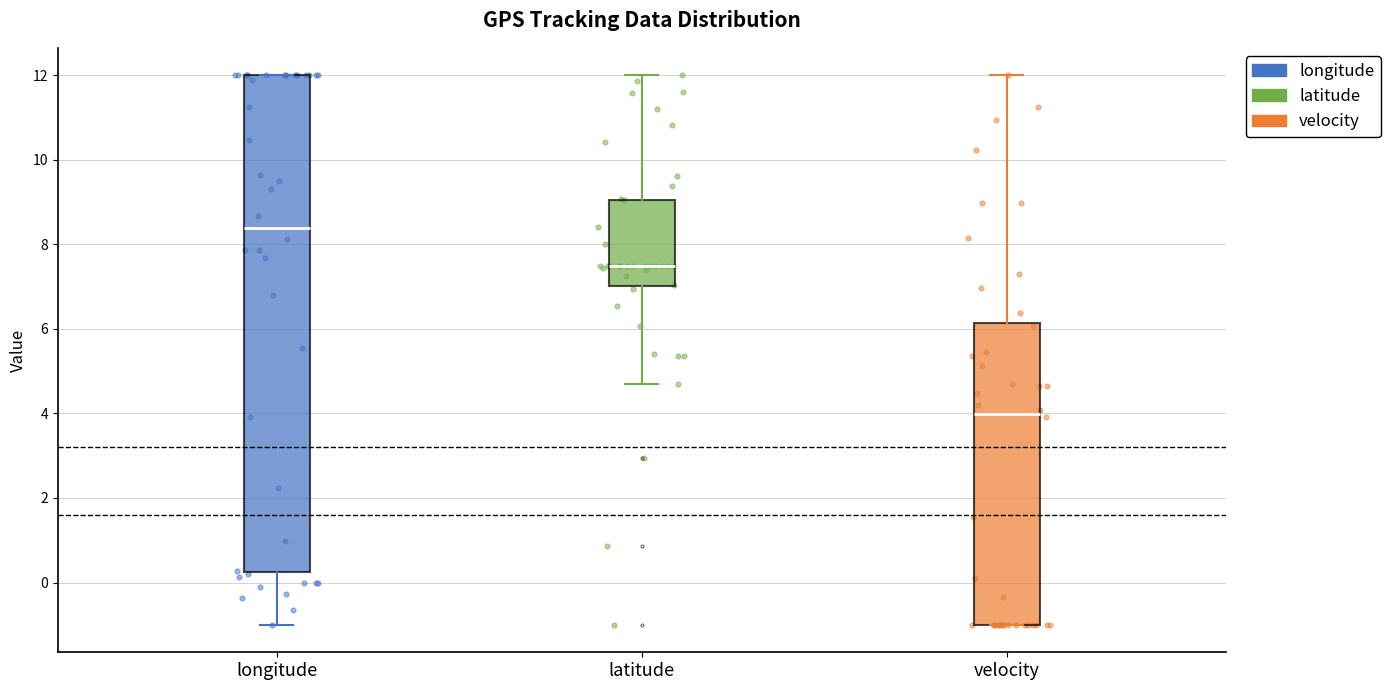

Reading left to right, transcribe this box plot: for each box, give where its median line is, the range the box spans, and where its two whiskers end, as read against the y-axis. The values are not printed on the chart, so give them approximately, as read against the axis.

longitude: median 8.4, box 0.2 to 12.0, whiskers -1.0 to 12.0
latitude: median 7.4, box 7.0 to 9.0, whiskers 4.6 to 12.0
velocity: median 4.0, box -1.0 to 6.2, whiskers -1.0 to 12.0